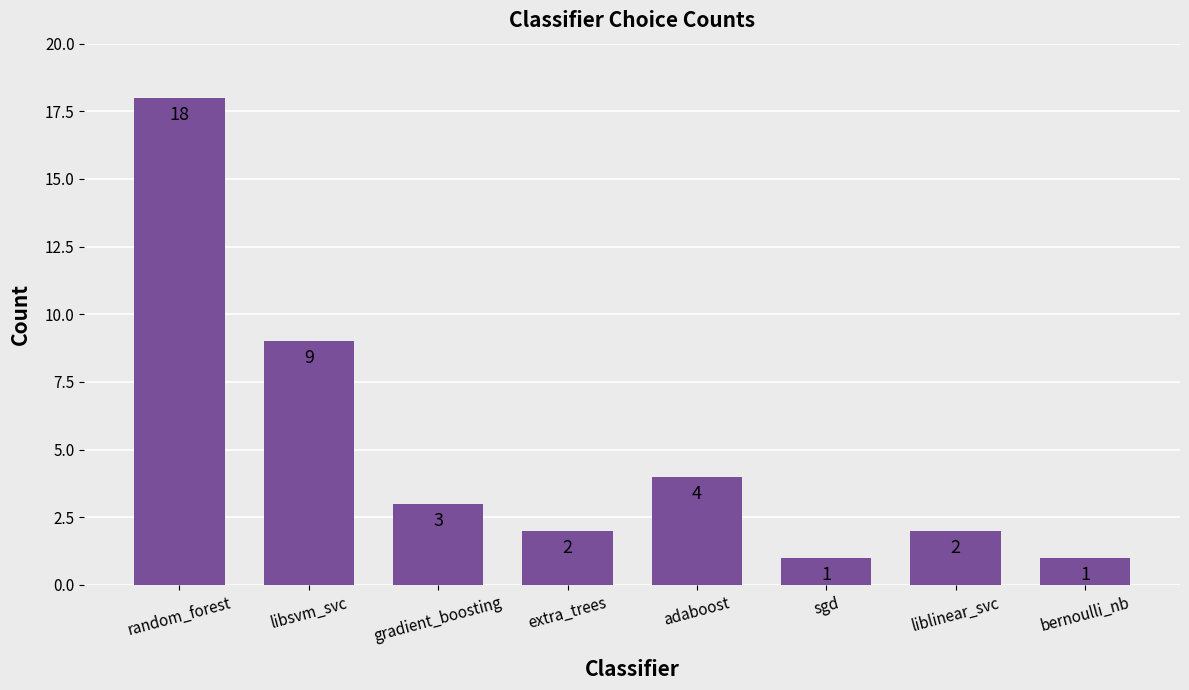

Reading left to right, what are all the values shown in this chart?

18	9	3	2	4	1	2	1